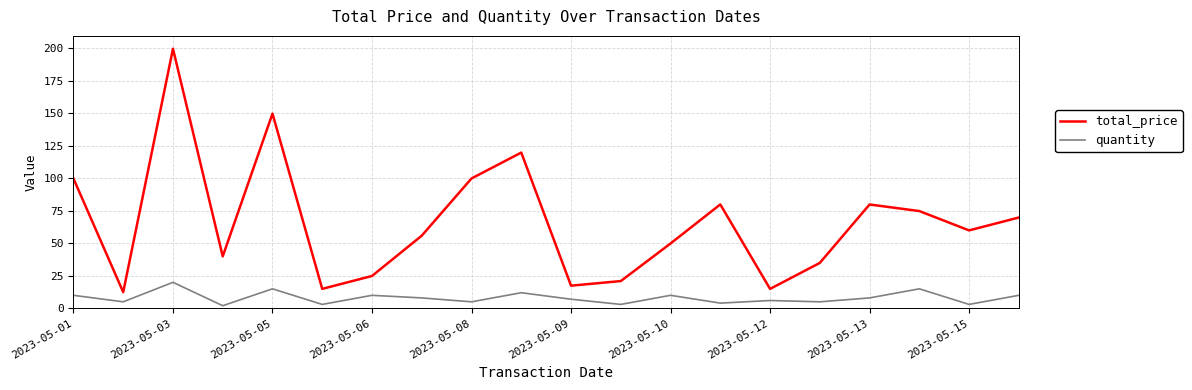

True or false: total_price and quantity intersect in this chart.

False